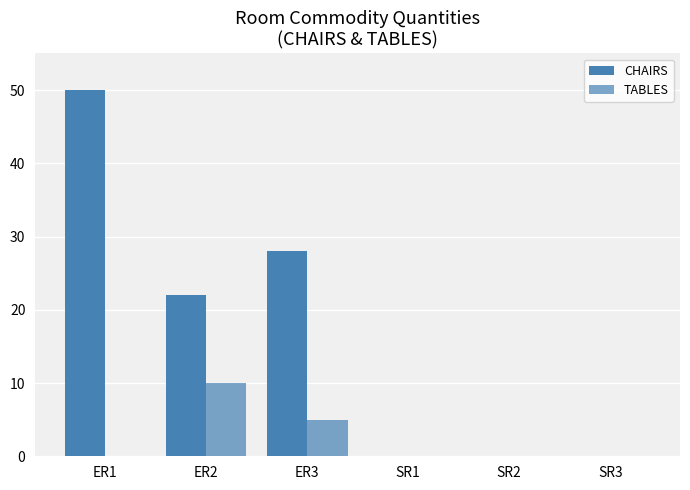

Read the CHAIRS value at ER3, to the nearest 5.

30